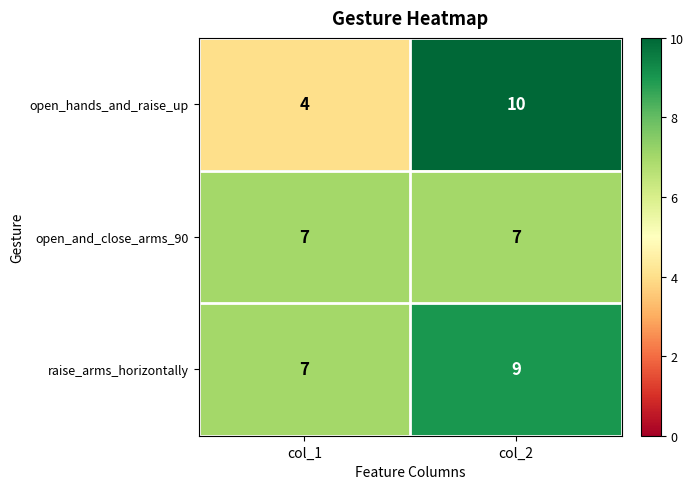

What is the lowest value of the raise_arms_horizontally series?

7